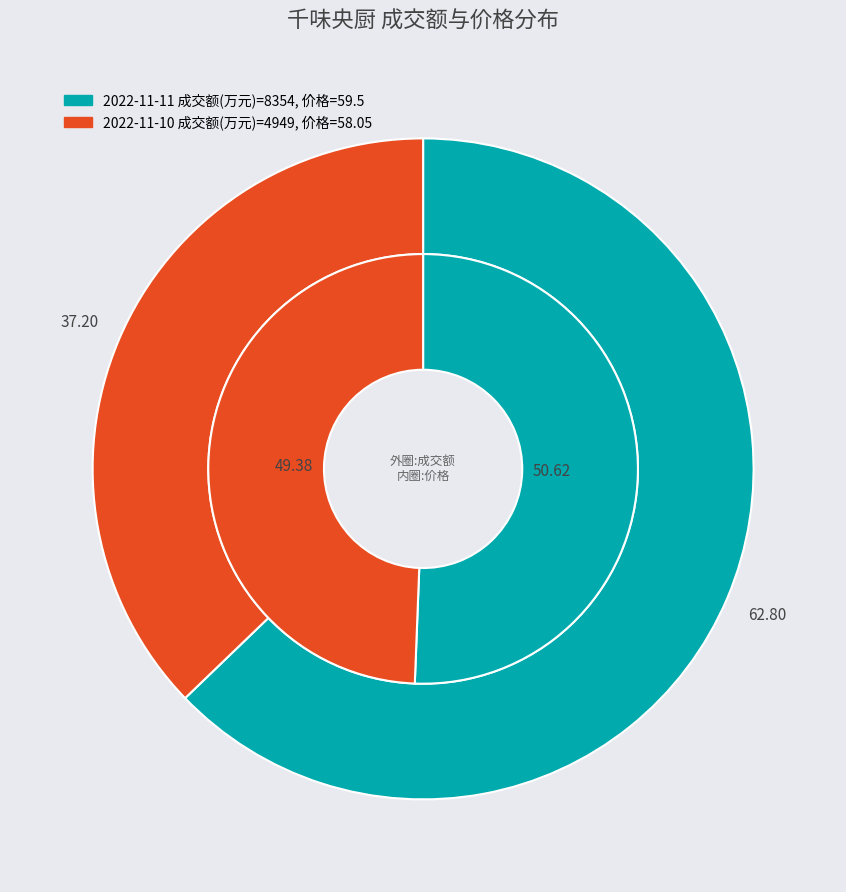

Which category has the smallest portion of the pie?

2022-11-10